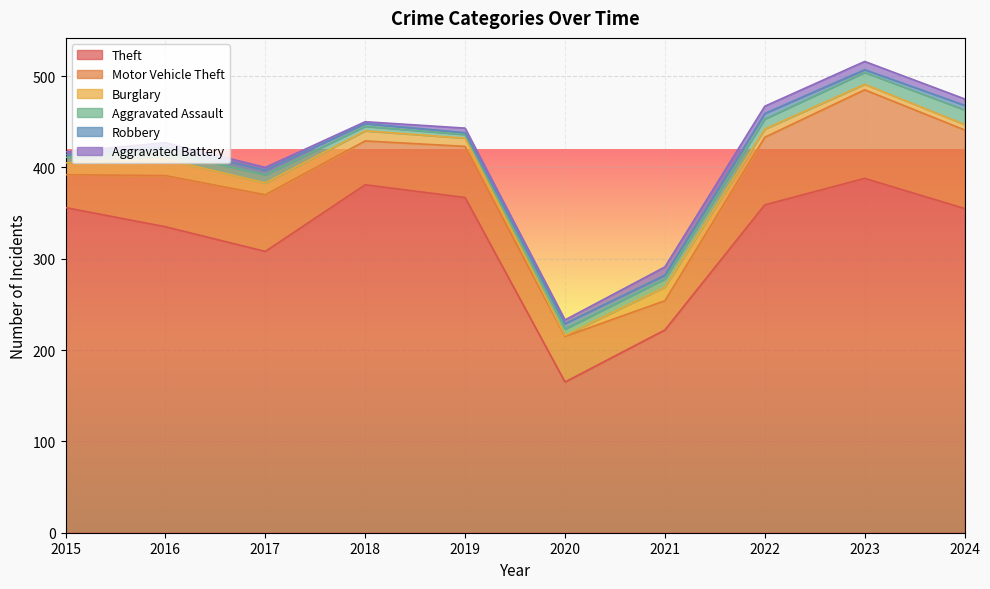

What is the maximum value for Robbery?

6